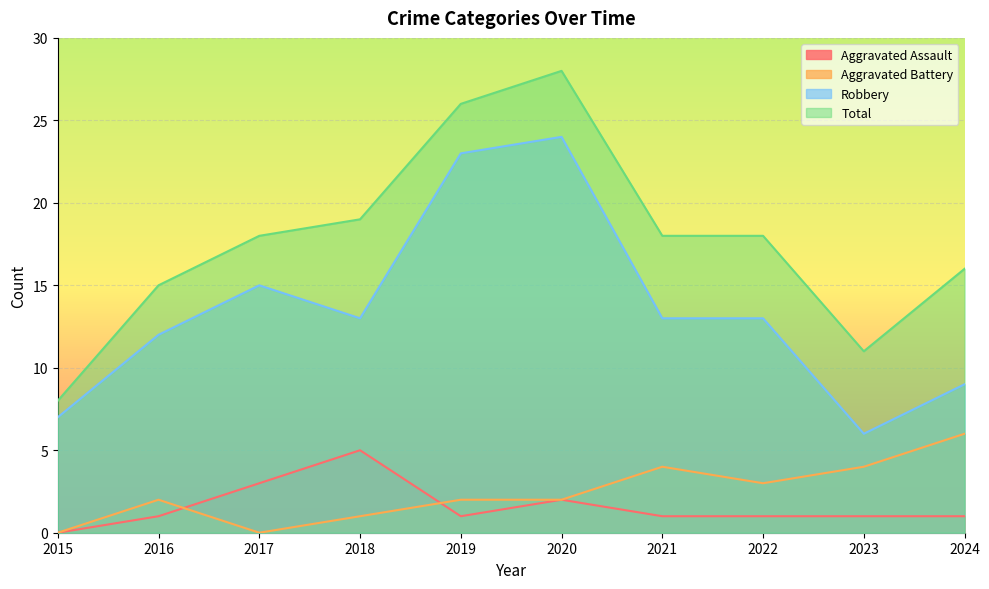

At which category does Total reach its first local peak?

2020